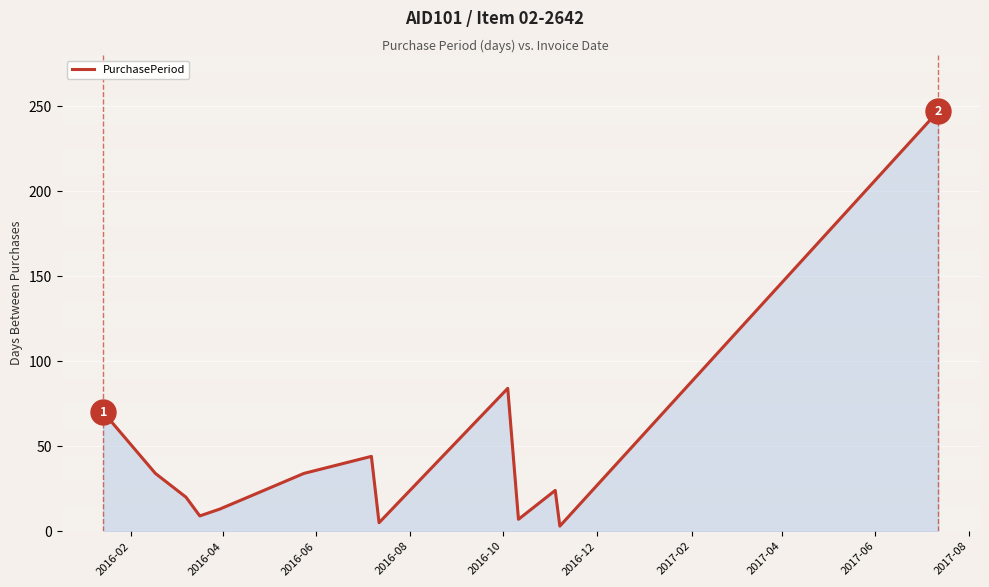

What is the greatest value displayed?

247